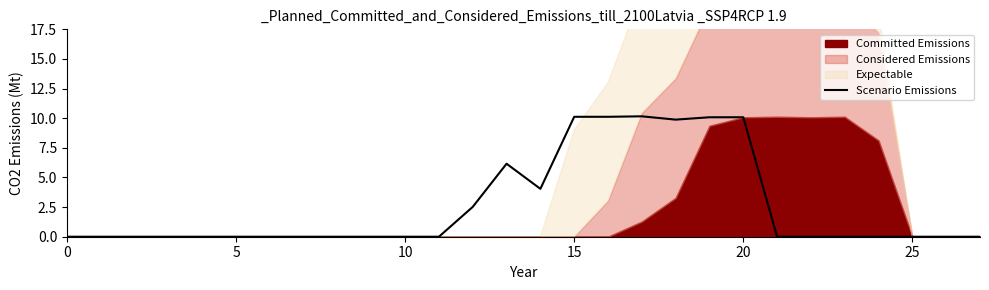

At which category does the data reach its first local valley?

14